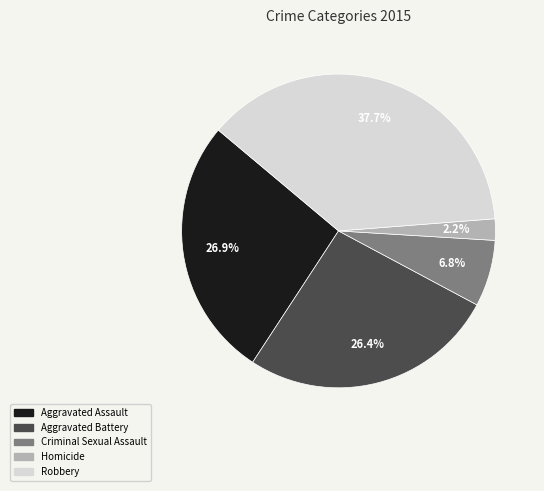

What is the ratio of the value at Robbery to the value at Aggravated Battery?

1.4